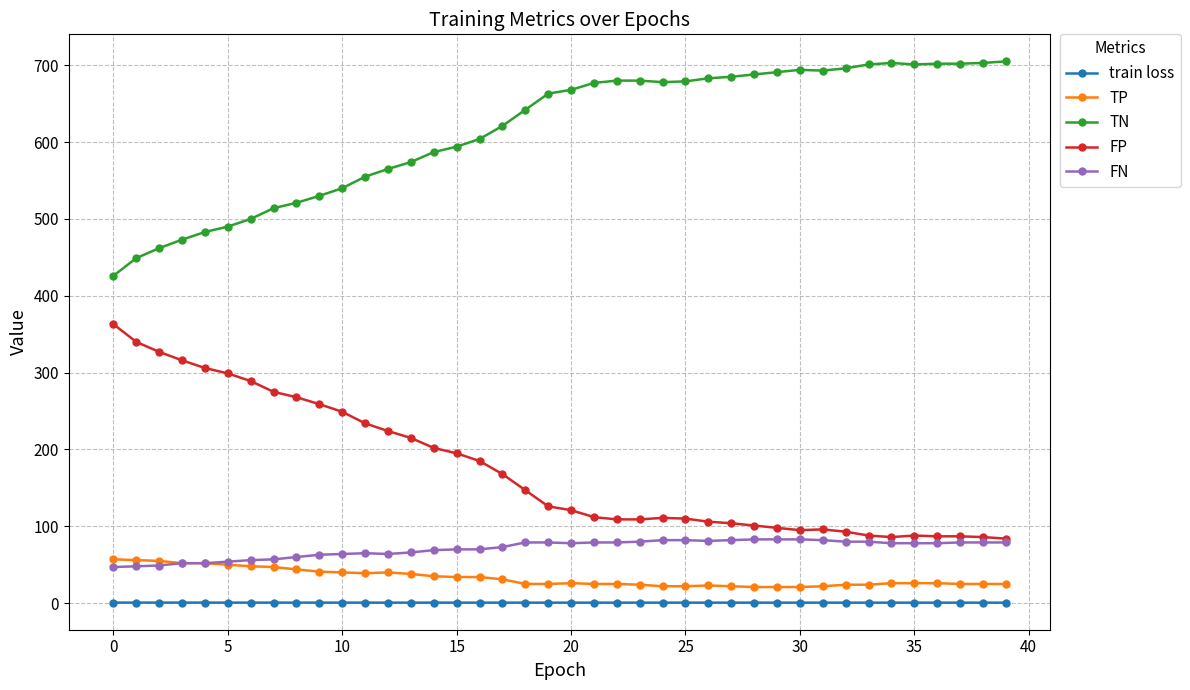

What is the value of the TP point at the 33rd from the left?

24.0